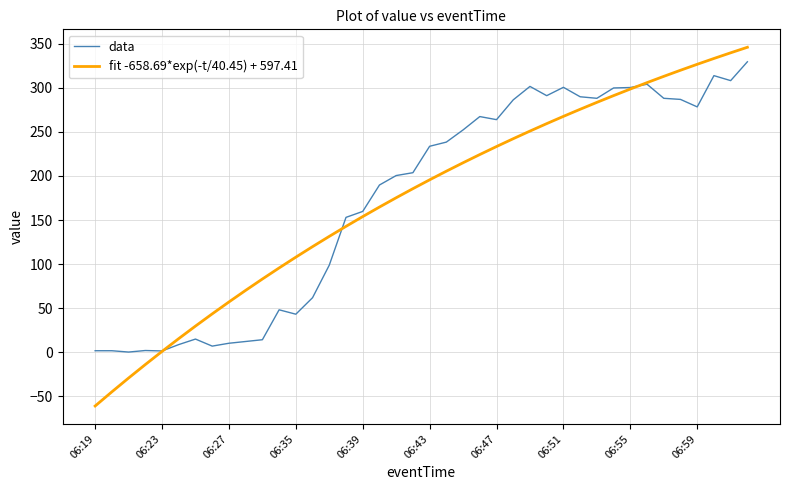

What is the smallest value displayed?

-61.3